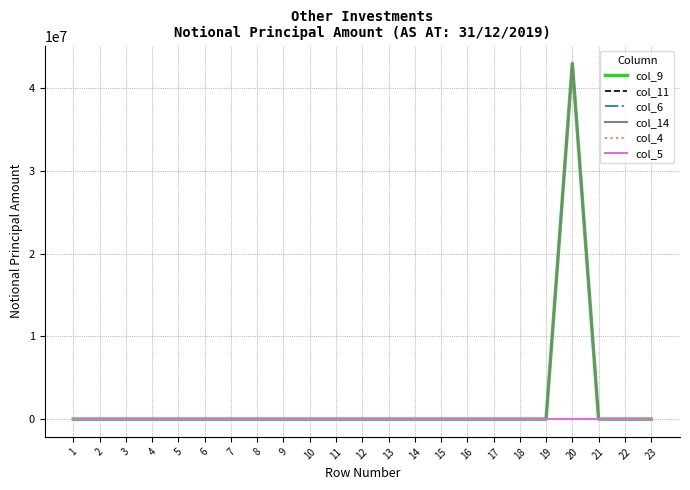

True or false: col_6 has more than 0 points higher than both neighbors.

False